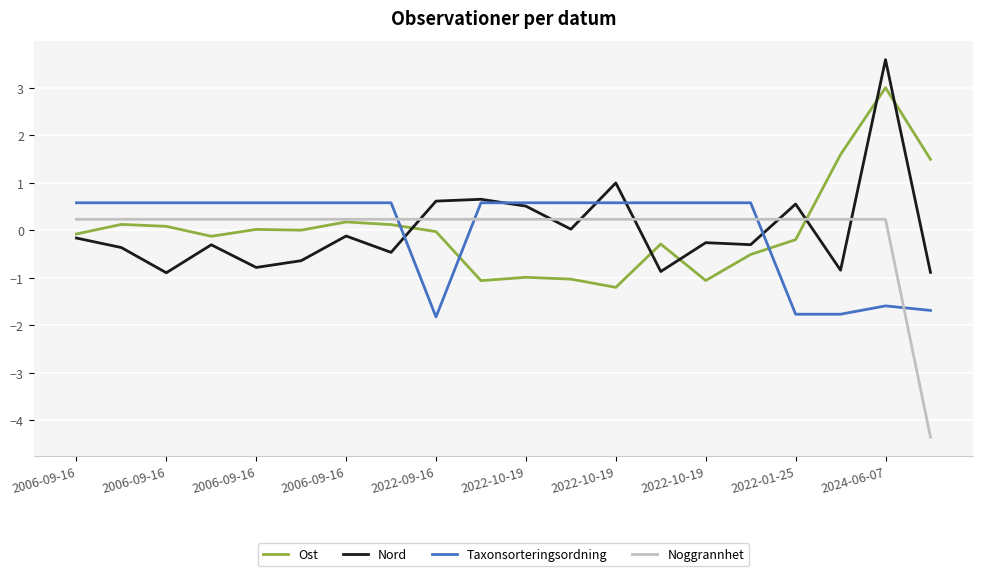

What is the highest value of the Taxonsorteringsordning series?

0.6